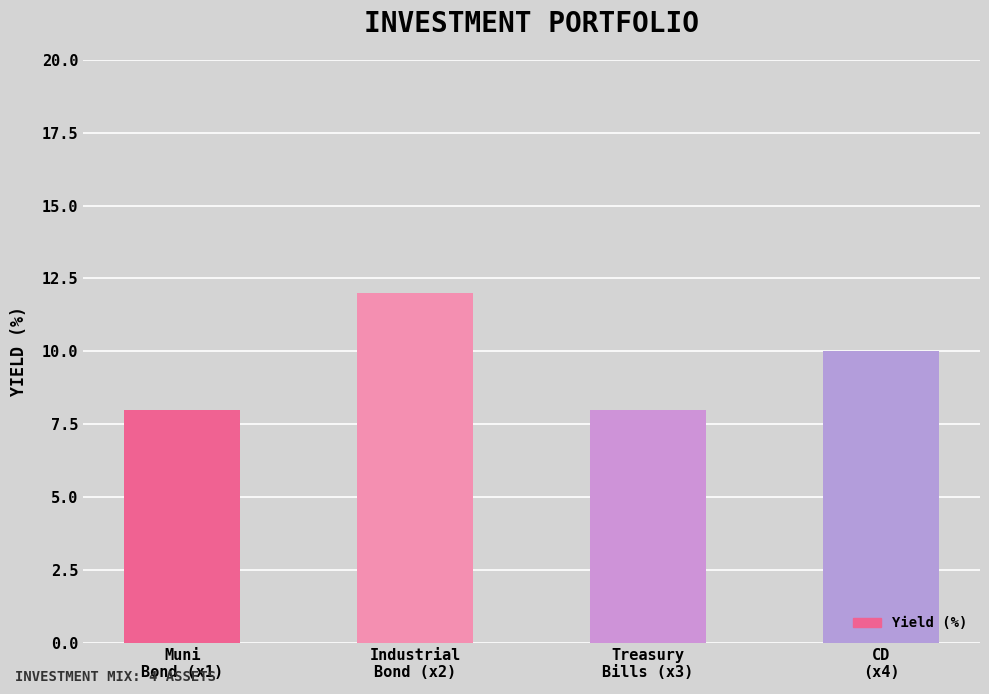

Approximately how many times larger is the value at Industrial
Bond (x2) compared to Muni
Bond (x1)?

1.5